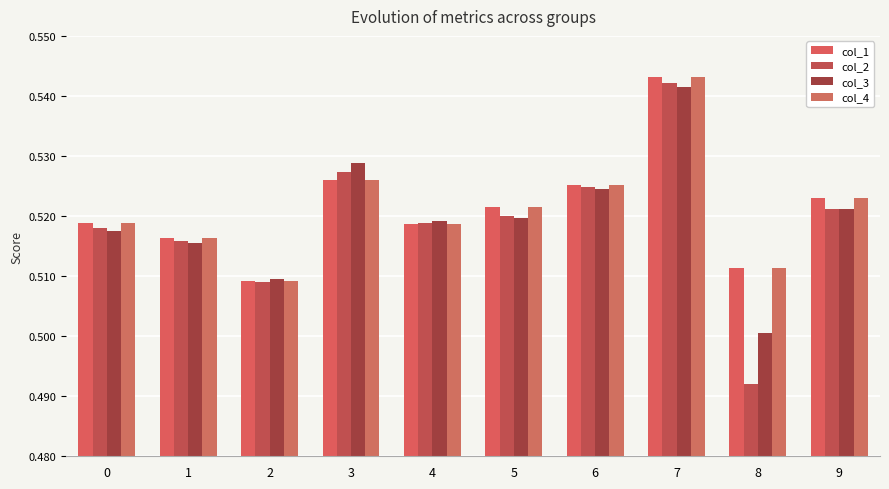

Which category has the highest value across all series?

7